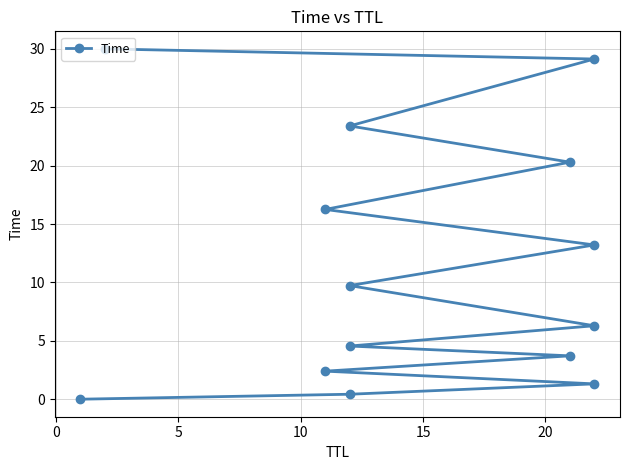

Does the chart have visible grid lines?

Yes